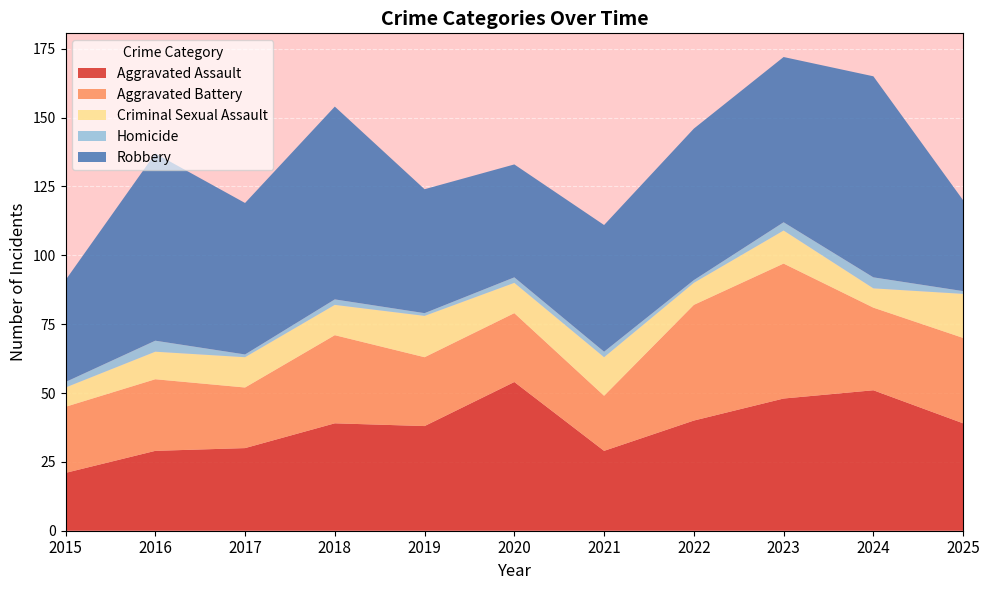

Reading right to left, extract all data points from this chart.

Aggravated Assault: 39	51	48	40	29	54	38	39	30	29	21
Aggravated Battery: 31	30	49	42	20	25	25	32	22	26	24
Criminal Sexual Assault: 16	7	12	8	14	11	15	11	11	10	7
Homicide: 1	4	3	1	2	2	1	2	1	4	2
Robbery: 33	73	60	55	46	41	45	70	55	68	37